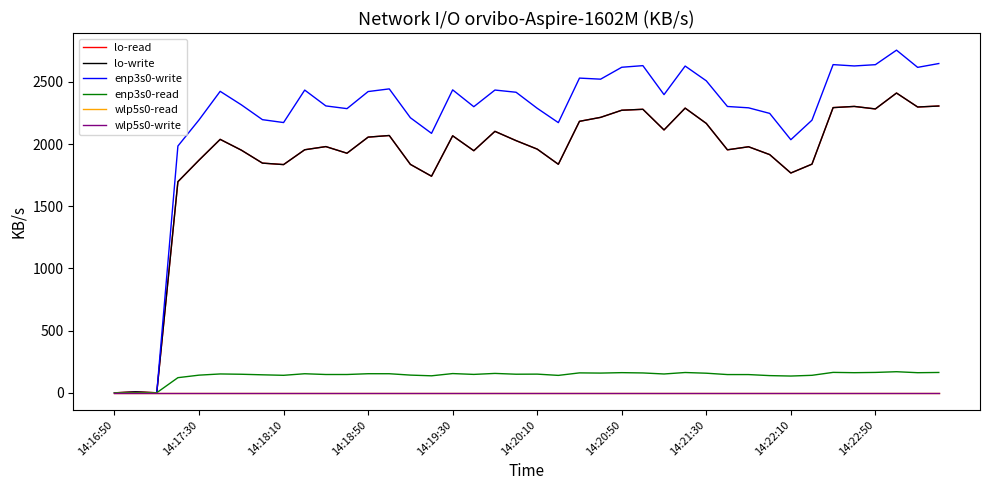

Is this an area chart (filled region under the line)?

No